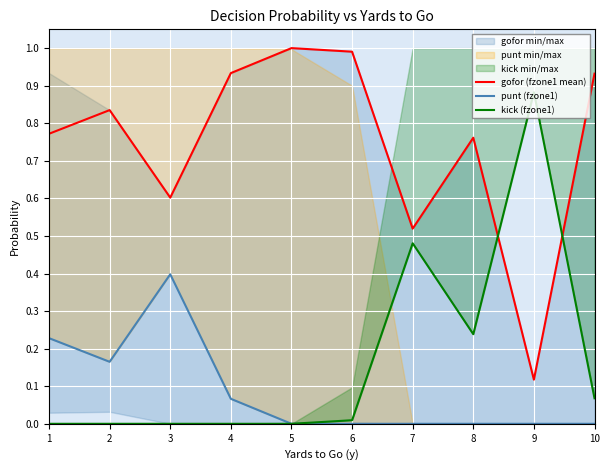

What are all the series names shown in the legend?

gofor (fzone1 mean), punt (fzone1), kick (fzone1)